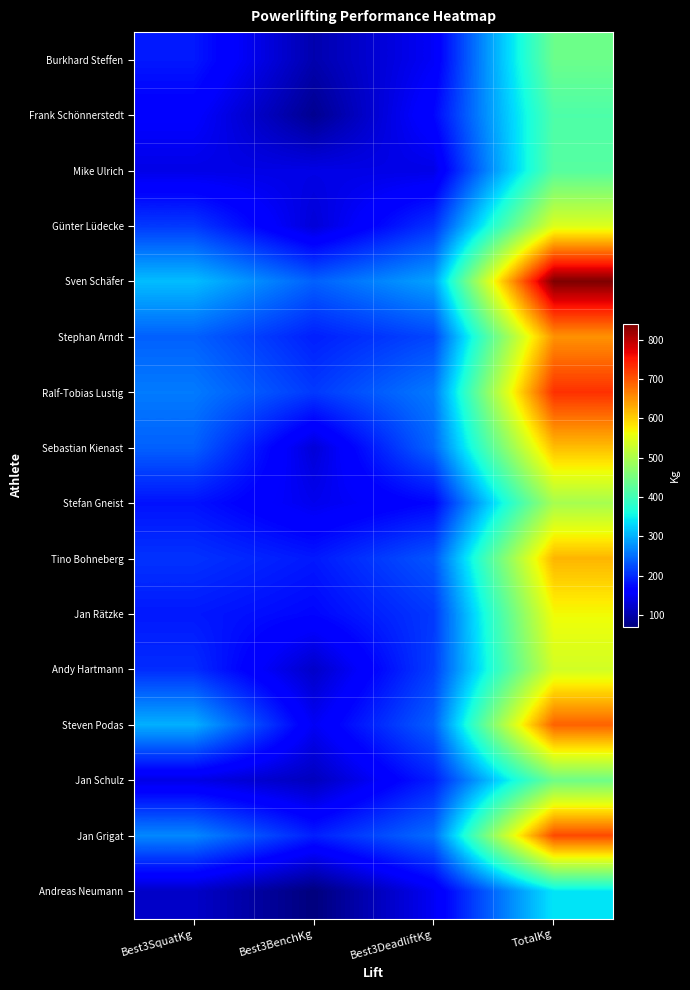

Reading left to right, what are all the values shown in this chart?

Burkhard Steffen: Best3SquatKg=185.0	Best3BenchKg=102.5	Best3DeadliftKg=152.5	TotalKg=440.0
Frank Schönnerstedt: Best3SquatKg=160.0	Best3BenchKg=82.5	Best3DeadliftKg=170.0	TotalKg=412.5
Mike Ulrich: Best3SquatKg=140.0	Best3BenchKg=140.0	Best3DeadliftKg=140.0	TotalKg=420.0
Günter Lüdecke: Best3SquatKg=210.0	Best3BenchKg=130.0	Best3DeadliftKg=205.0	TotalKg=545.0
Sven Schäfer: Best3SquatKg=310.0	Best3BenchKg=240.0	Best3DeadliftKg=290.0	TotalKg=840.0
Stephan Arndt: Best3SquatKg=240.0	Best3BenchKg=190.0	Best3DeadliftKg=220.0	TotalKg=650.0
Ralf-Tobias Lustig: Best3SquatKg=260.0	Best3BenchKg=210.0	Best3DeadliftKg=260.0	TotalKg=730.0
Sebastian Kienast: Best3SquatKg=240.0	Best3BenchKg=130.0	Best3DeadliftKg=245.0	TotalKg=615.0
Stefan Gneist: Best3SquatKg=180.0	Best3BenchKg=145.0	Best3DeadliftKg=170.0	TotalKg=495.0
Tino Bohneberg: Best3SquatKg=205.0	Best3BenchKg=185.0	Best3DeadliftKg=232.5	TotalKg=622.5
Jan Rätzke: Best3SquatKg=185.0	Best3BenchKg=170.0	Best3DeadliftKg=210.0	TotalKg=565.0
Andy Hartmann: Best3SquatKg=200.0	Best3BenchKg=120.0	Best3DeadliftKg=215.0	TotalKg=535.0
Steven Podas: Best3SquatKg=300.0	Best3BenchKg=150.0	Best3DeadliftKg=240.0	TotalKg=690.0
Jan Schulz: Best3SquatKg=140.0	Best3BenchKg=112.5	Best3DeadliftKg=190.0	TotalKg=442.5
Jan Grigat: Best3SquatKg=270.0	Best3BenchKg=190.0	Best3DeadliftKg=250.0	TotalKg=710.0
Andreas Neumann: Best3SquatKg=120.0	Best3BenchKg=70.0	Best3DeadliftKg=150.0	TotalKg=340.0